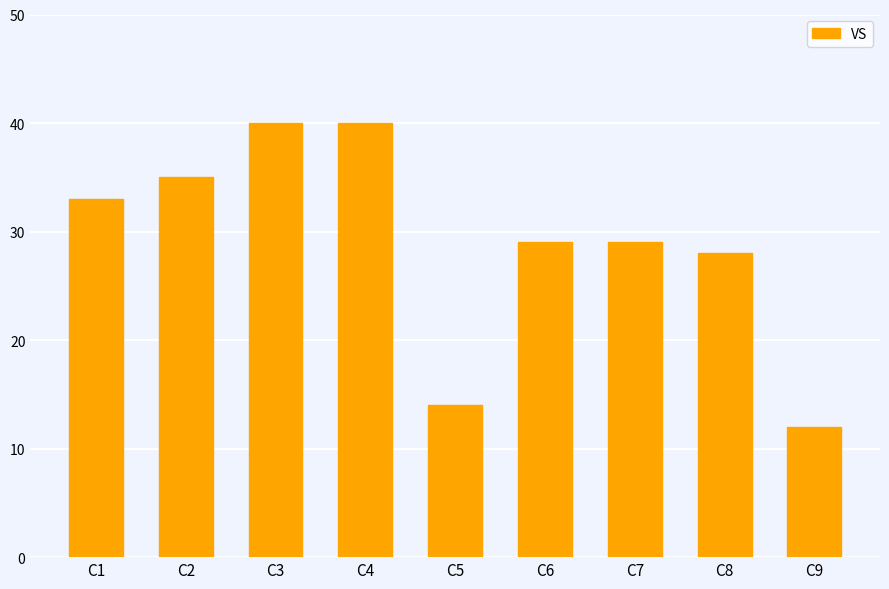

What is the sum of all values?

260